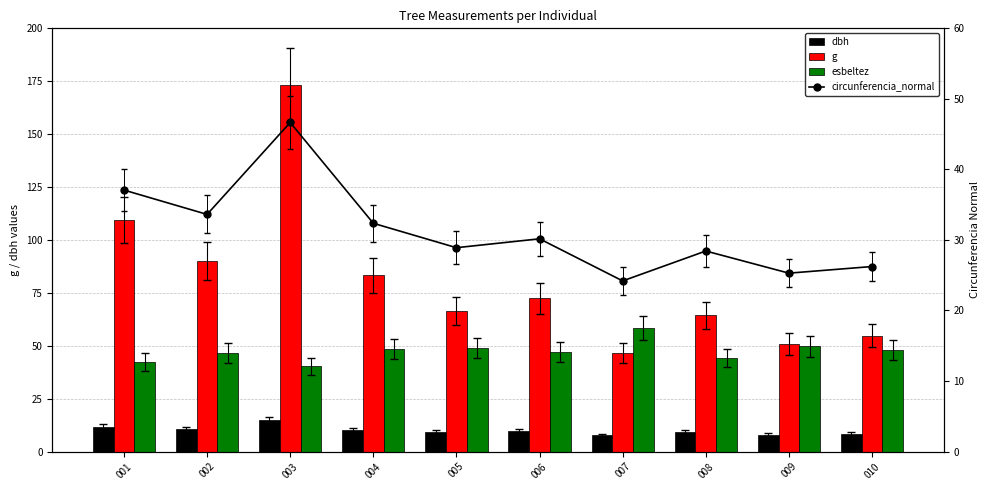

At which category is the sum across all series the highest?

003